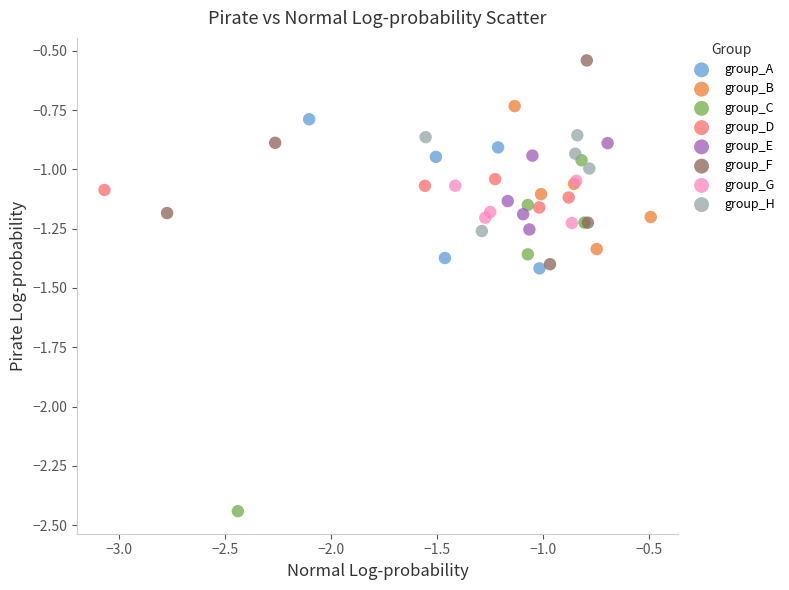

Which series reaches the minimum Y coordinate?

group_C